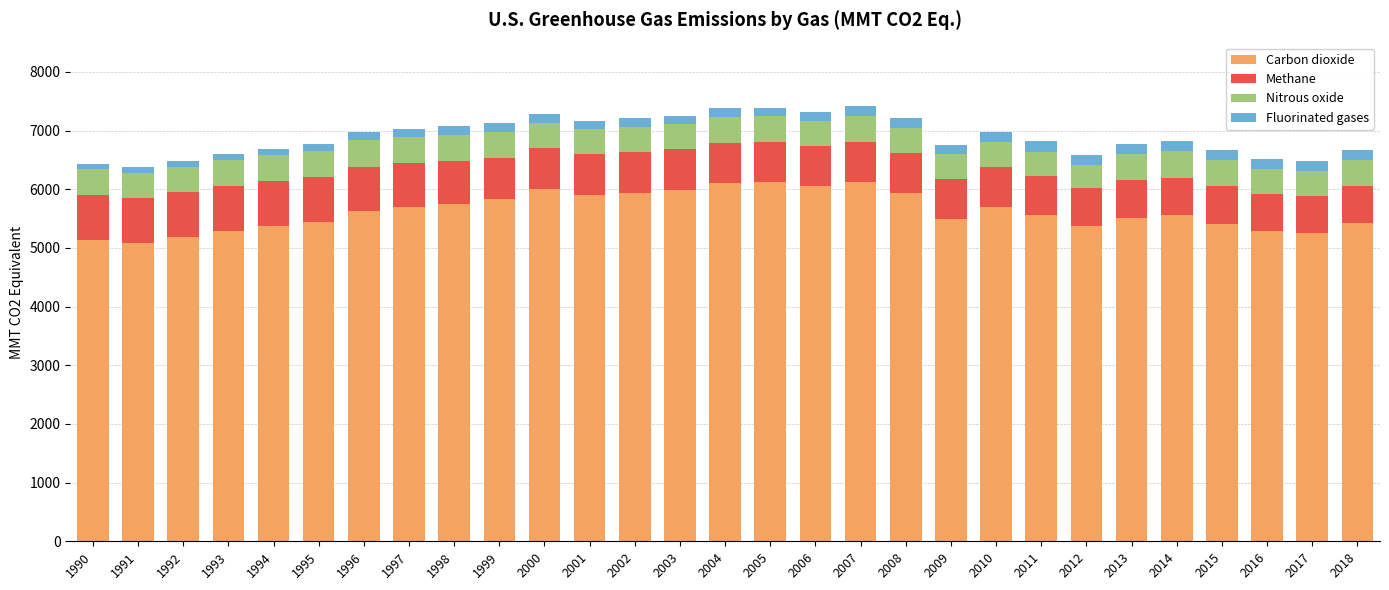

What is the total value across all series at 2011?

6820.5